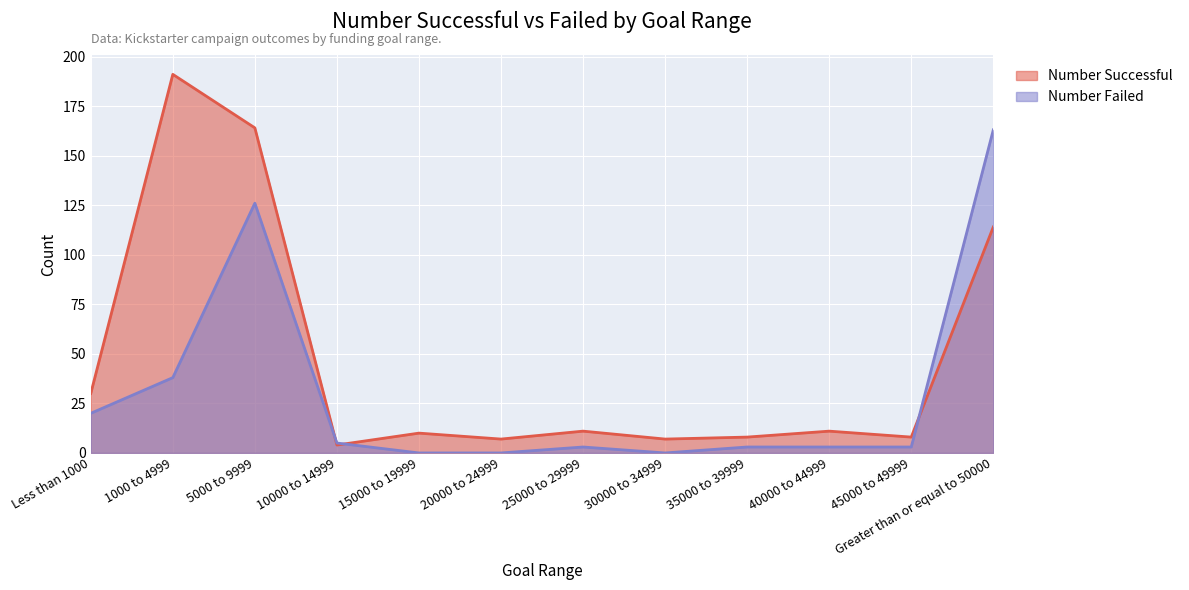

At 5000 to 9999, list the series in order from smallest to largest.

Number Failed, Number Successful